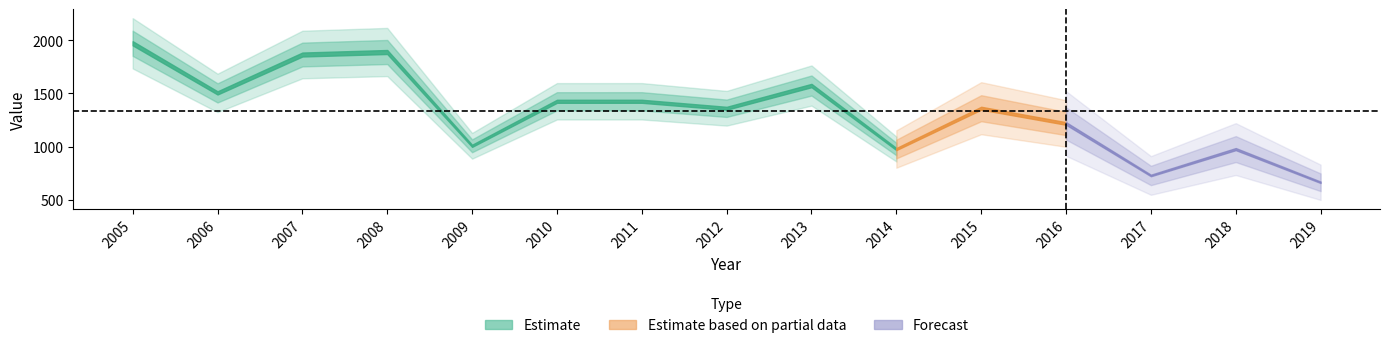

Is it true that the value at 2017 is 990.4?

False